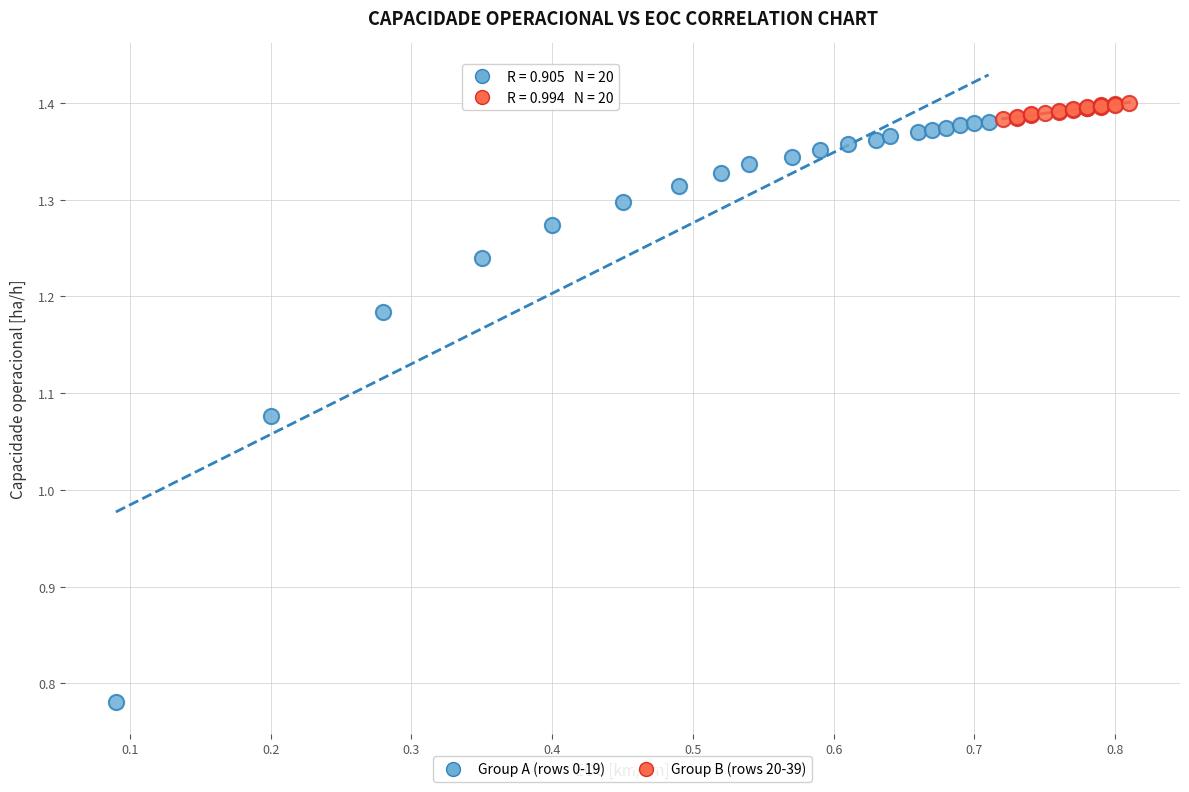

Which series has the largest Y range (max minus min)?

Group A (rows 0-19)